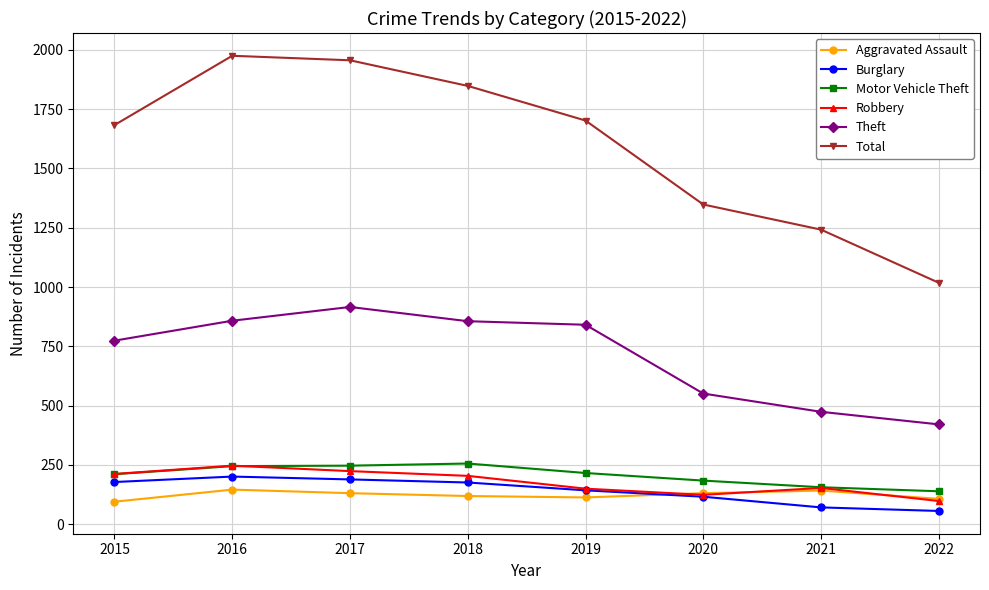

Between 2016 and 2017, which series saw the biggest shift?

Theft